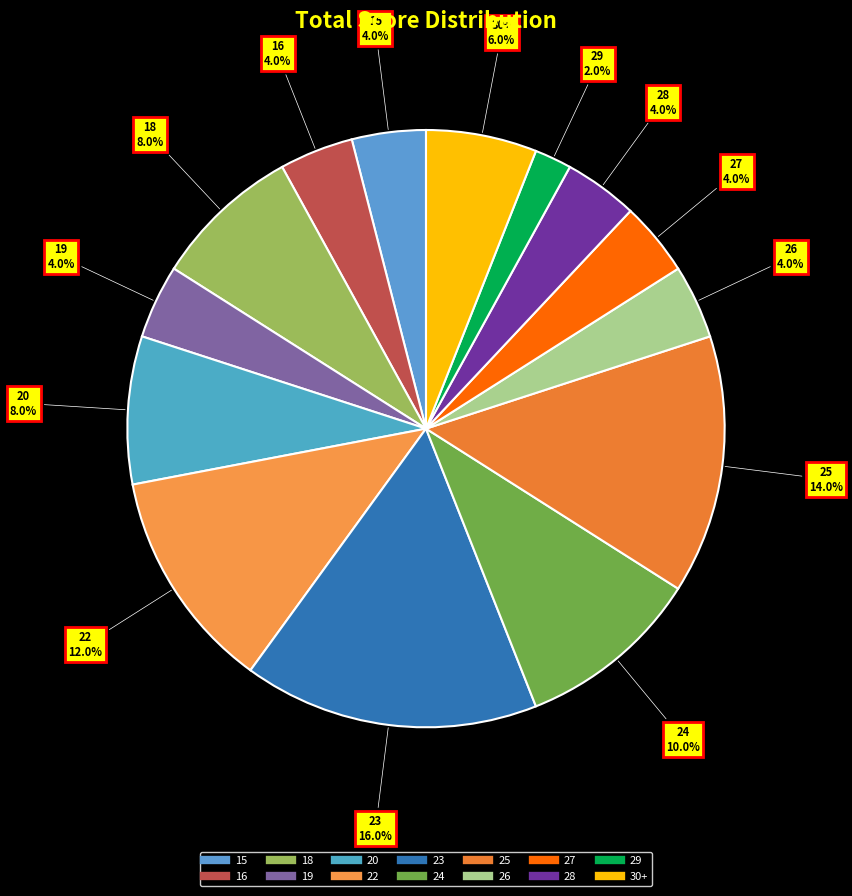

Between 16 and 18, which is larger?

18